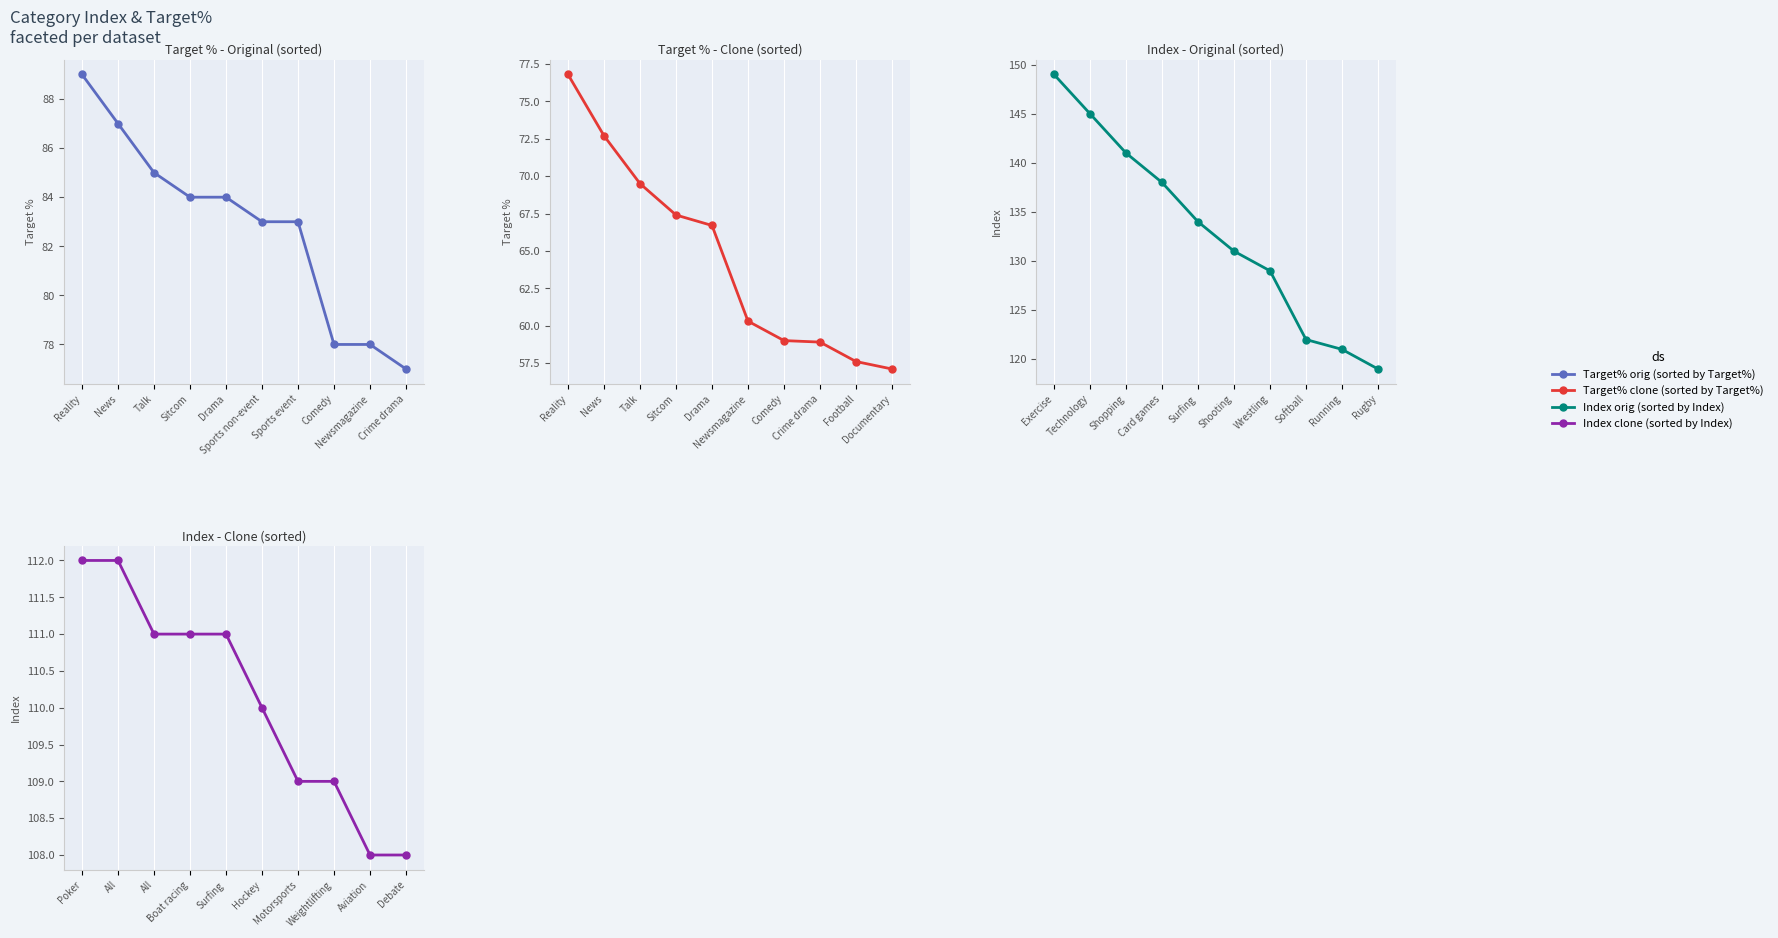

What is the label of the 8th point from the right?

Talk